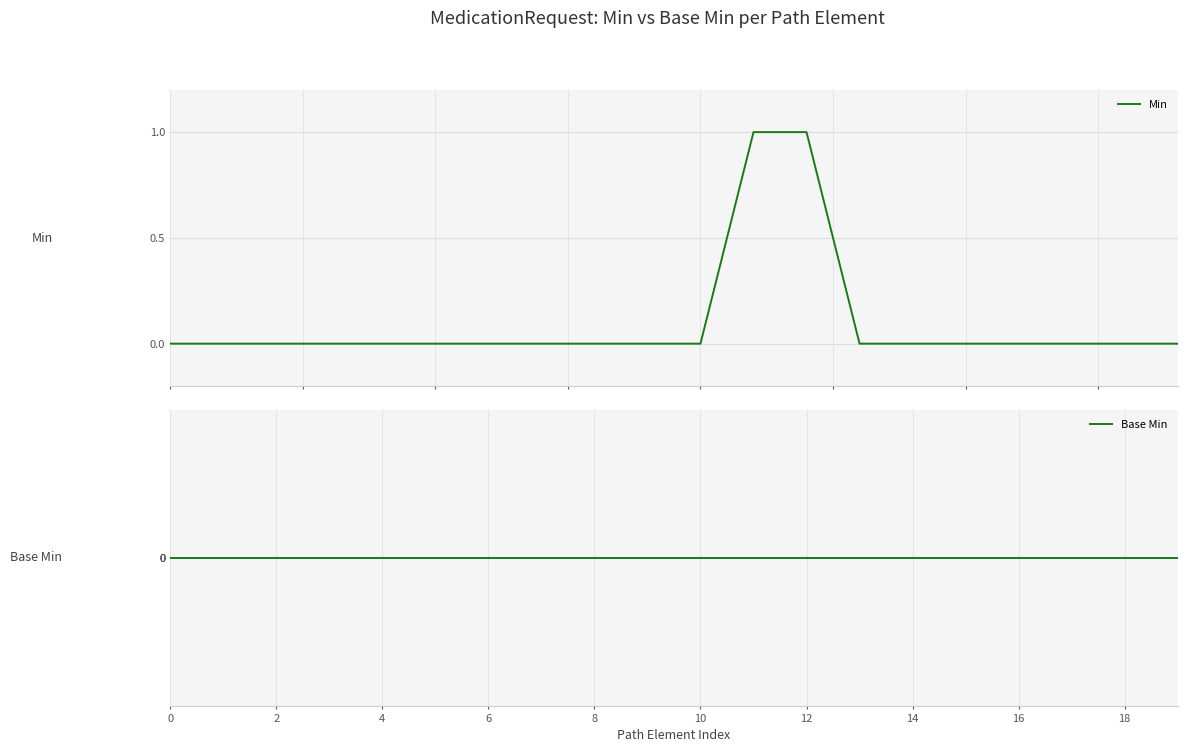

At how many categories does at least one series exceed 0?

2